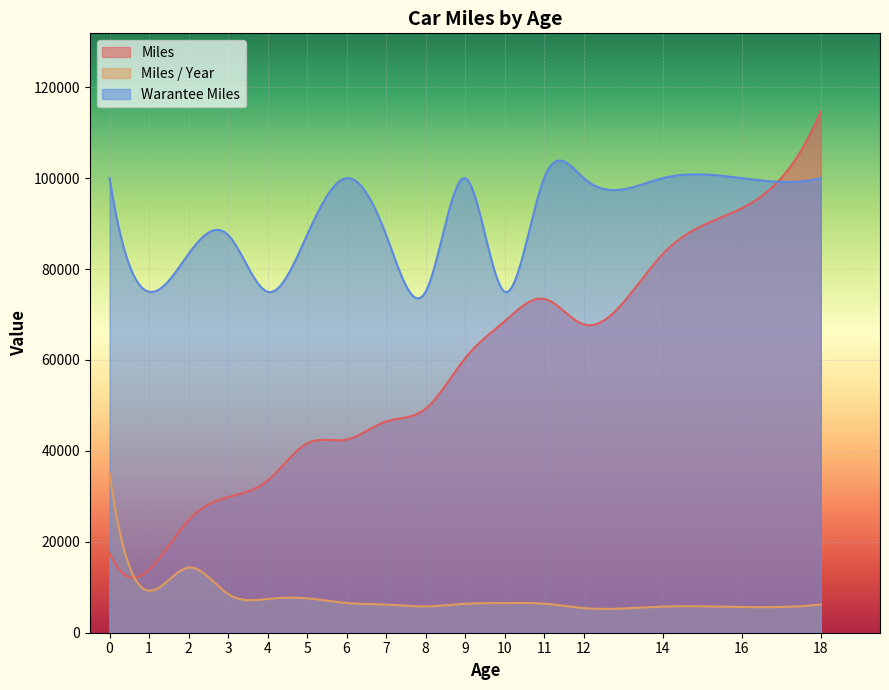

How many categories are shown in the chart?

300